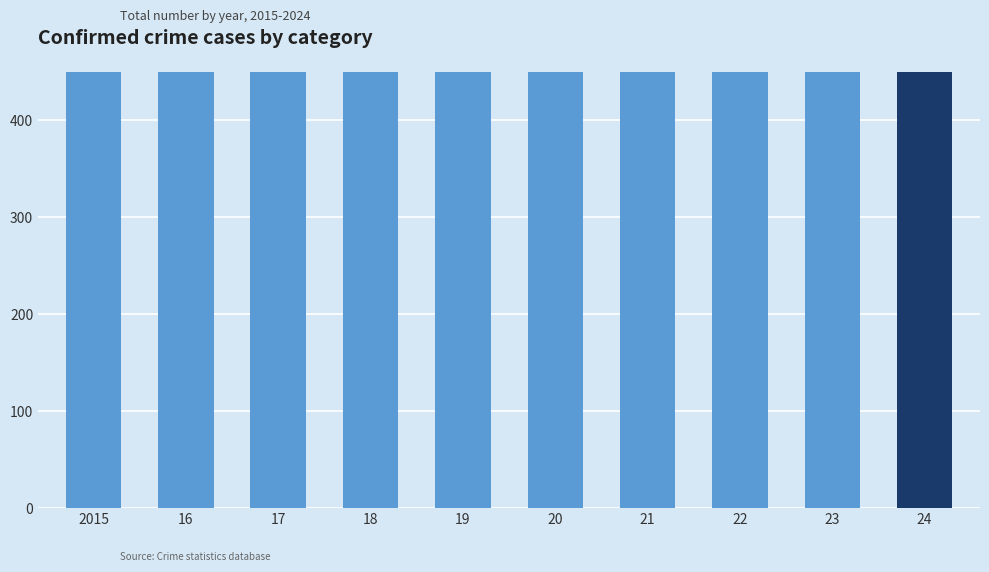

Reading left to right, what are all the values shown in this chart?

2015=851	16=983	17=978	18=898	19=826	20=708	21=811	22=819	23=824	24=684